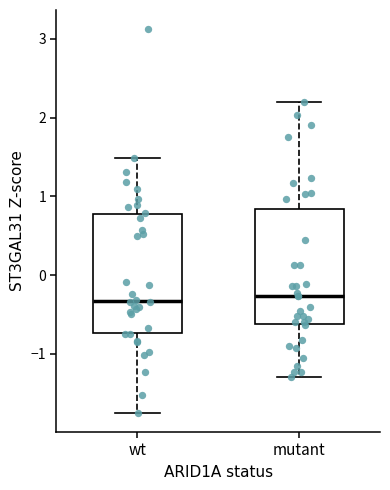

Where does the upper whisker of the box for mutant end on the y-axis? The values are not printed on the chart, so give them approximately, as read against the axis.

2.2